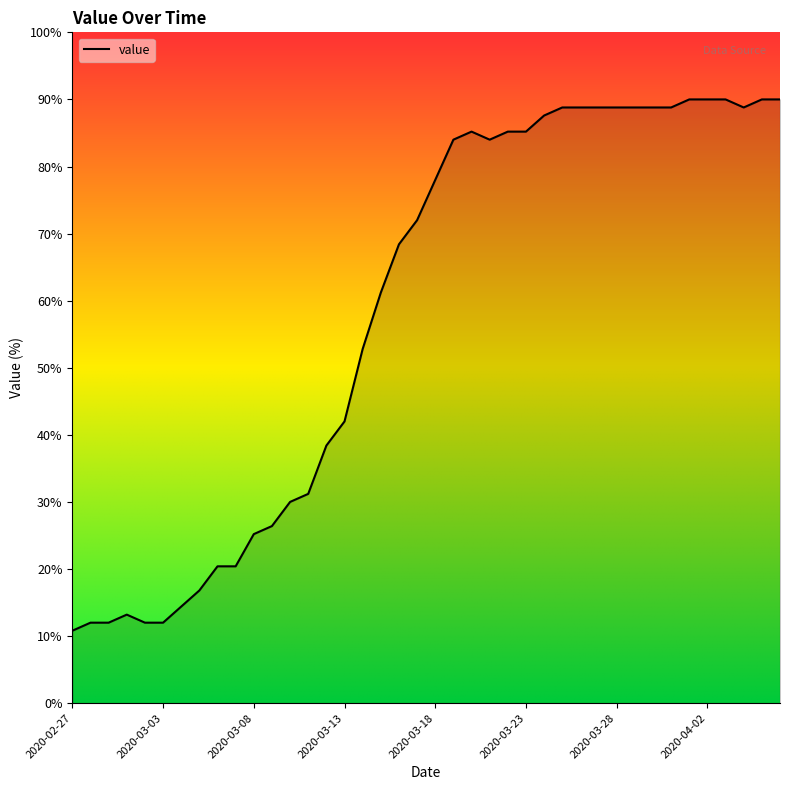

What is the minimum value shown in the chart?

10.8